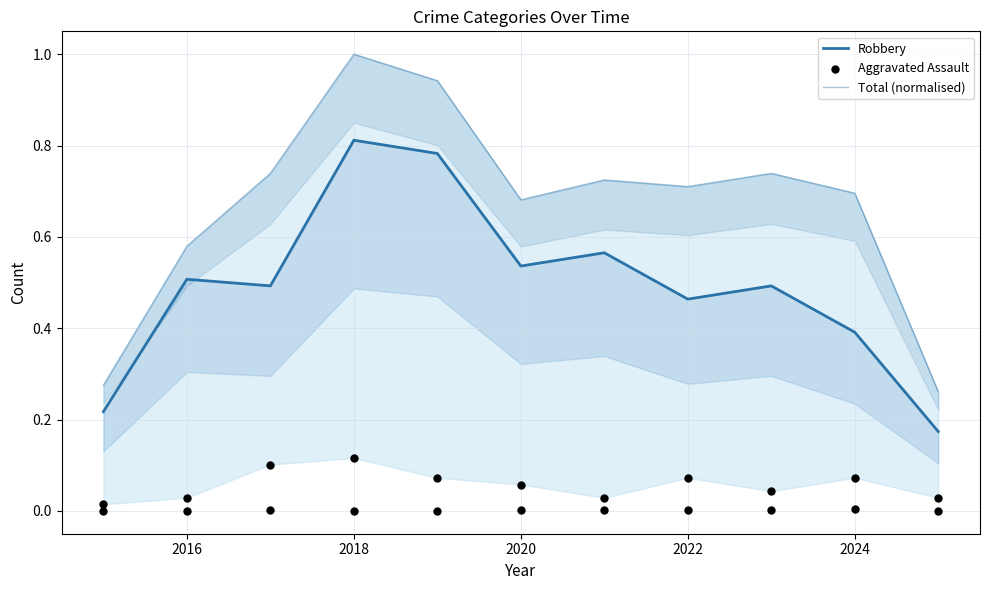

Which series has the largest Y range (max minus min)?

Total (normalised)